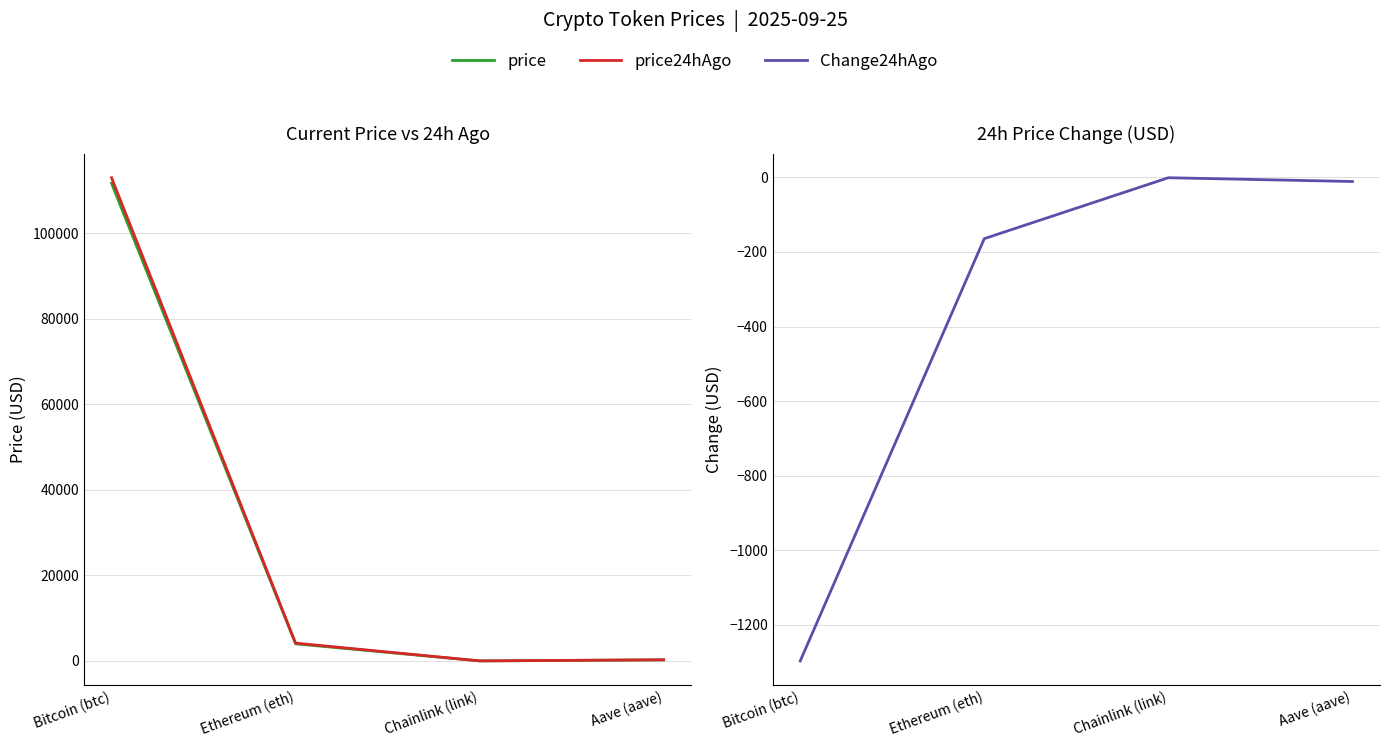

True or false: price24hAgo has more than 2 interior local peaks.

False